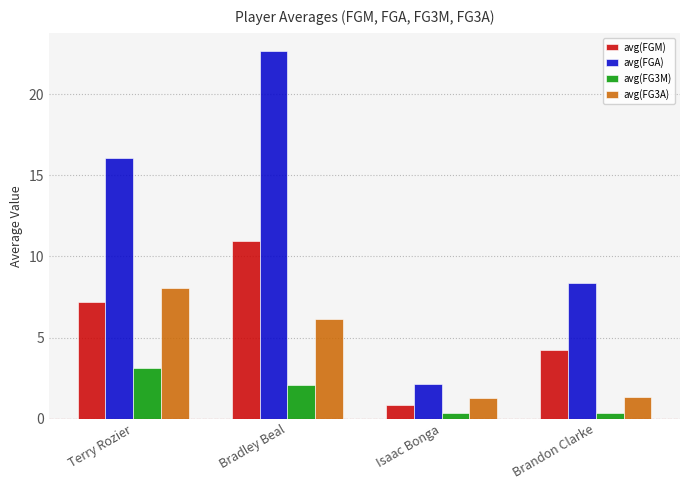

Rank the categories by avg(FGM) value from lowest to highest.

Isaac Bonga, Brandon Clarke, Terry Rozier, Bradley Beal